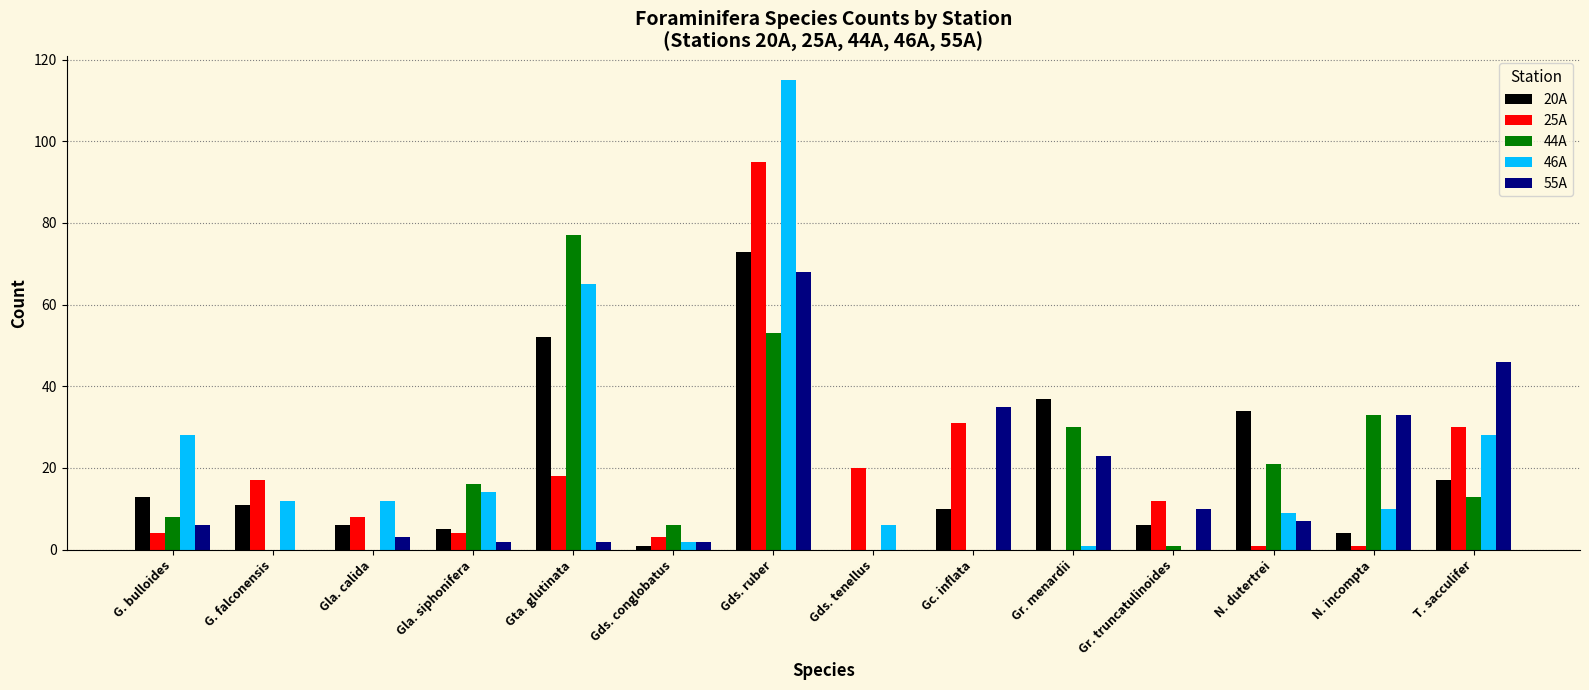

The value of 55A at Gla. calida is 3. True or false?

True